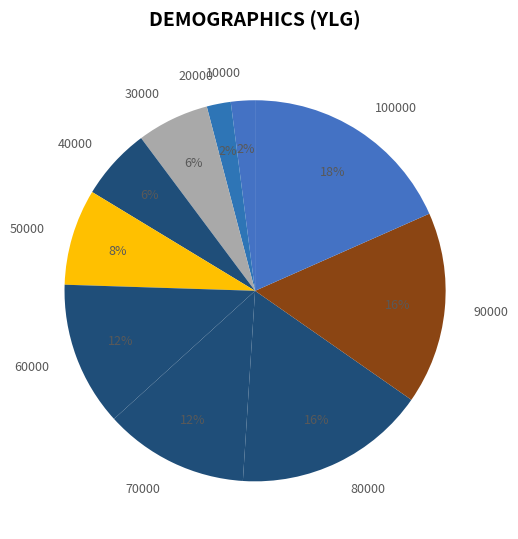

Do 30000 and 100000 together represent more than half of the pie?

No